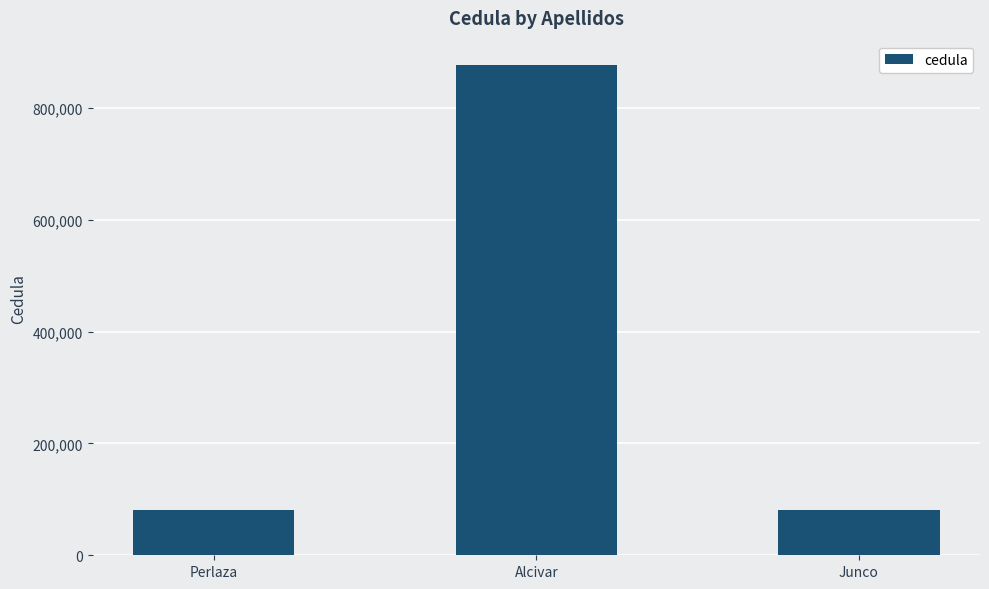

Approximately how many times larger is the value at Perlaza compared to Junco?

1.0